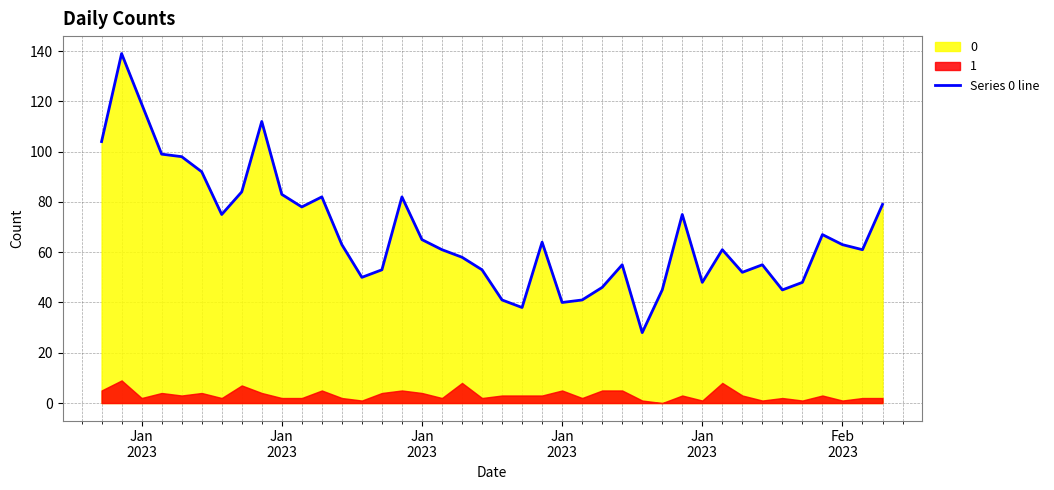

What is the smallest value displayed?

28